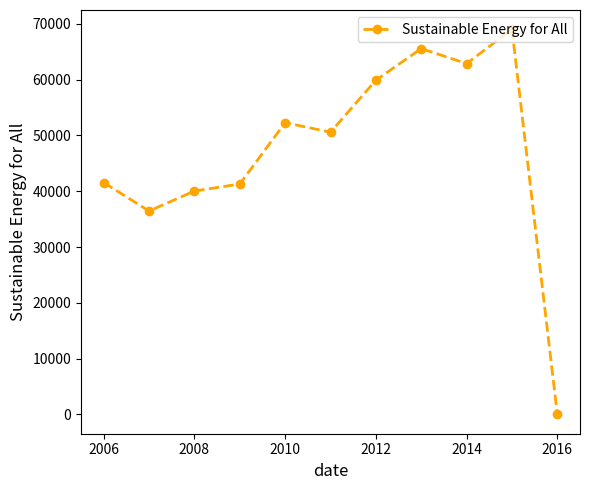

What is the maximum value shown in the chart?

69035.0